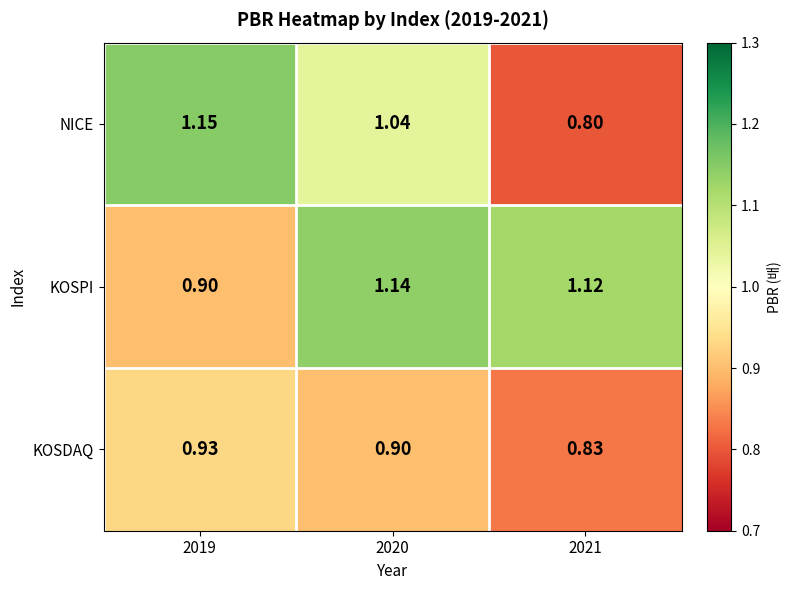

Rank the series by their maximum value, from lowest to highest.

KOSDAQ, KOSPI, NICE